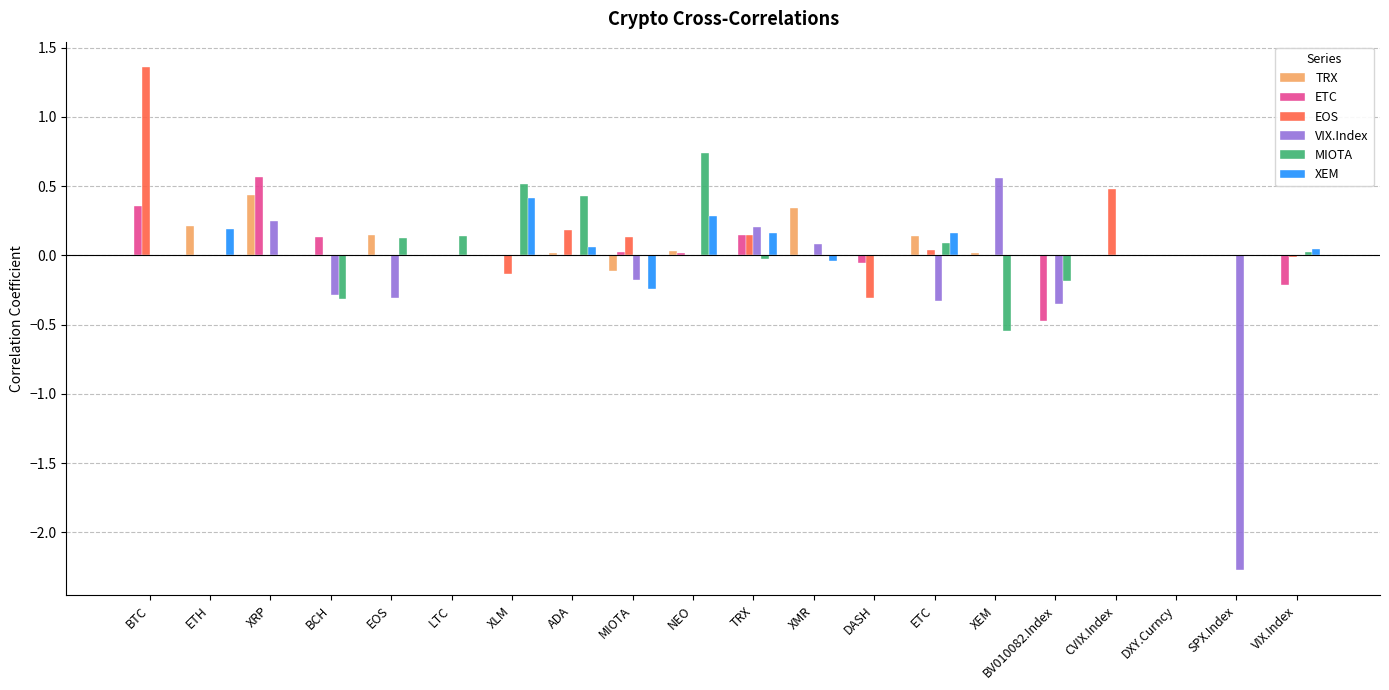

At which category does the chart reach its peak across all series?

BTC